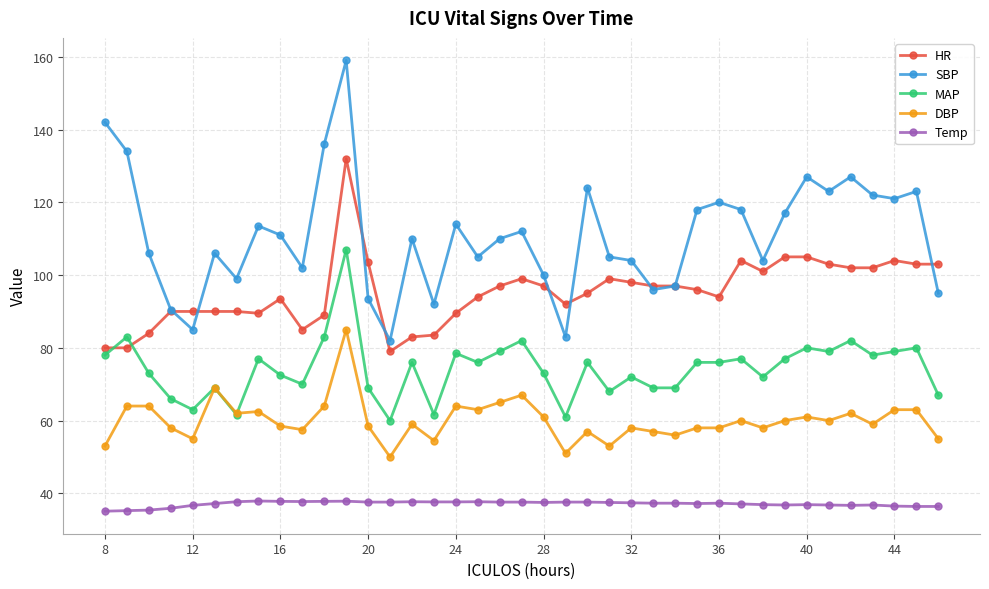

At how many categories does at least one series exceed 48?

39